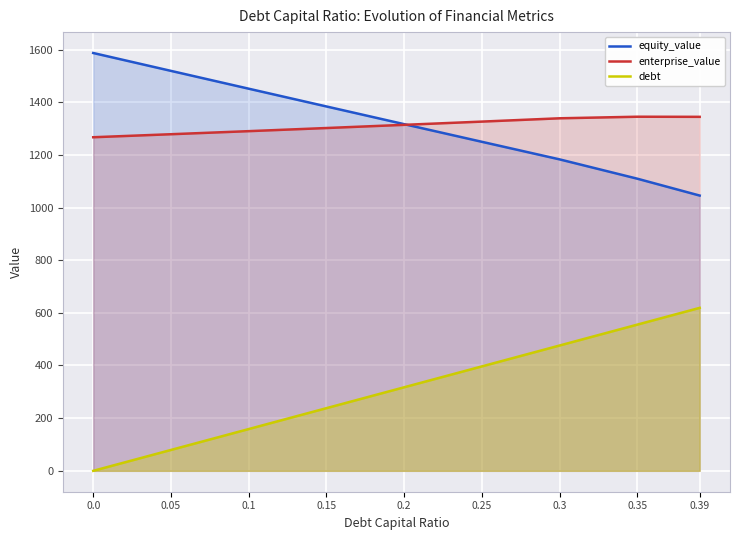

What is the maximum value for equity_value?

1586.7